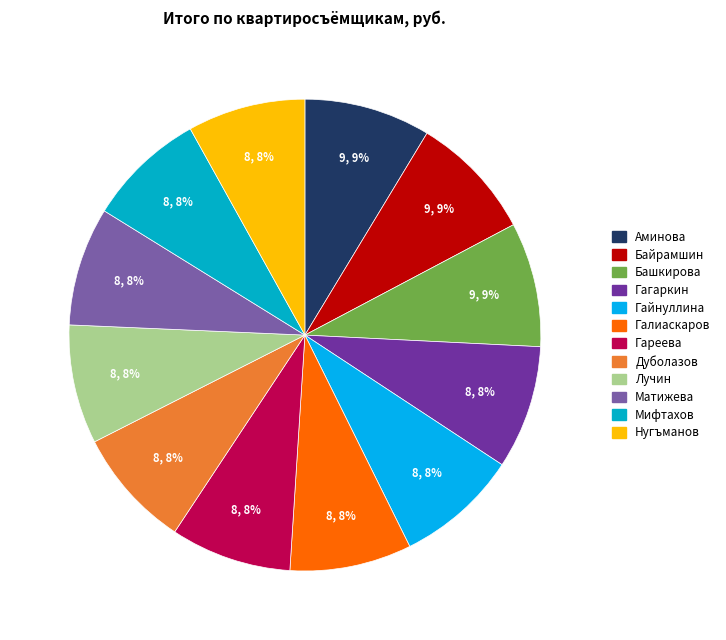

Rank the categories by value from lowest to highest.

Нугъманов, Мифтахов, Матижева, Лучин, Дуболазов, Гареева, Галиаскаров, Гайнуллина, Гагаркин, Башкирова, Байрамшин, Аминова